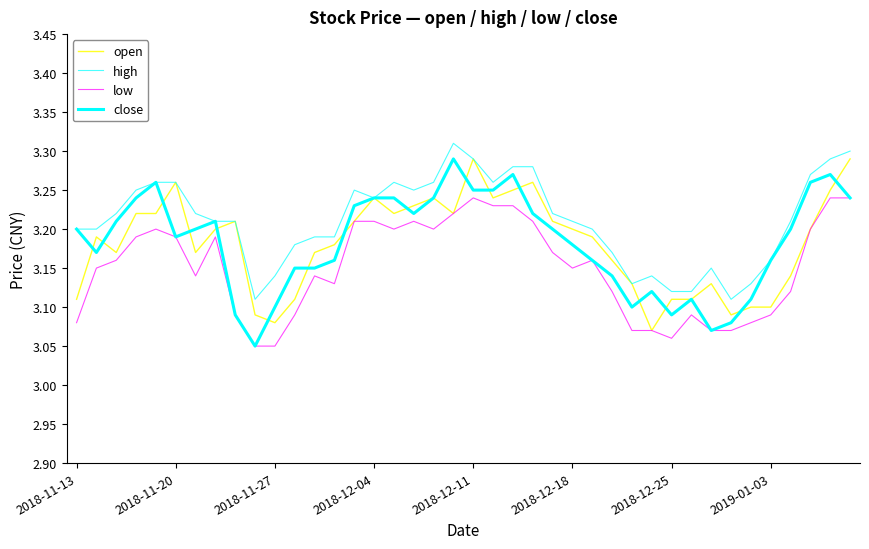

What is the sum of all high values?

128.4